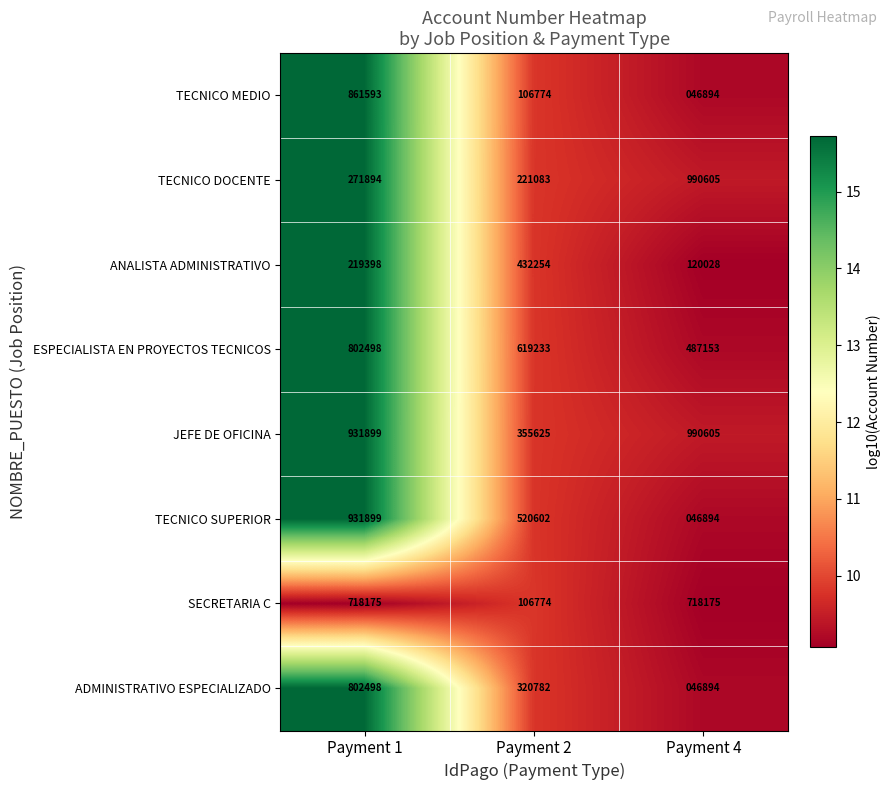

At which category does the chart reach its minimum across all series?

Payment 4